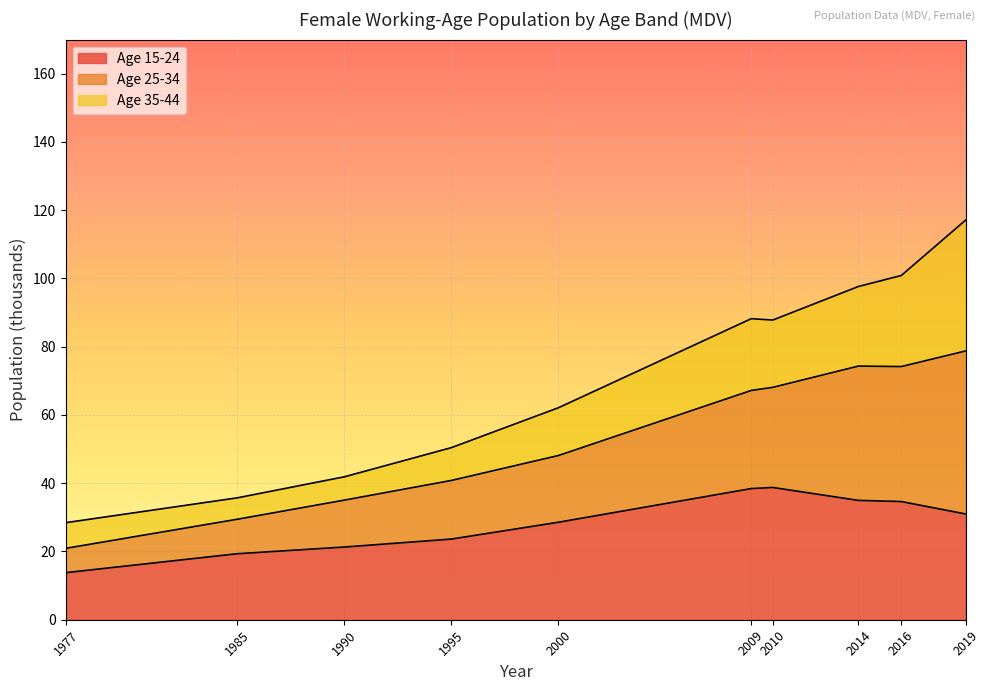

What is the minimum value for Age 15-24?

13.8